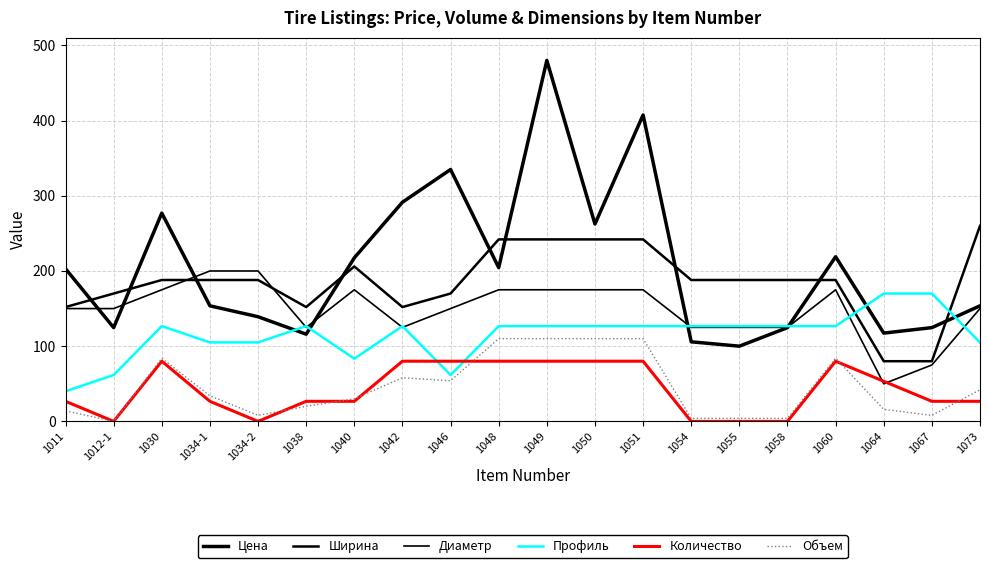

What is the difference between the highest and lowest values at 1040?

190.8